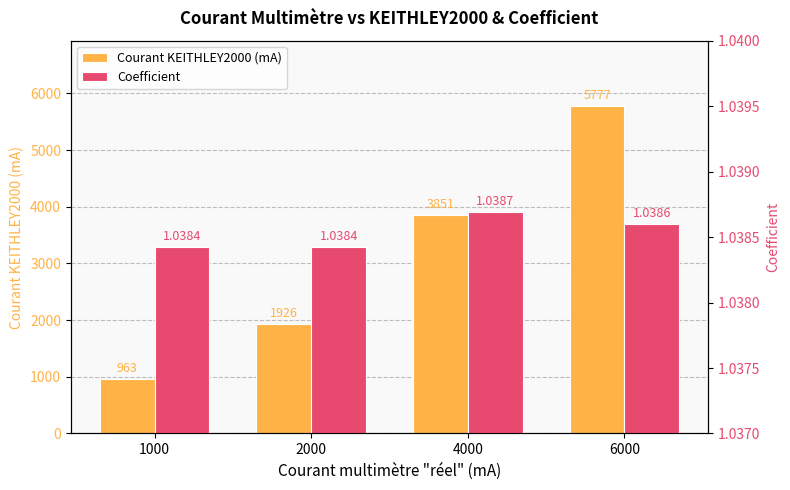

Reading left to right, extract all data points from this chart.

Courant KEITHLEY2000 (mA): 1000=963.0	2000=1926.0	4000=3851.0	6000=5777.0
Coefficient: 1000=1.0	2000=1.0	4000=1.0	6000=1.0